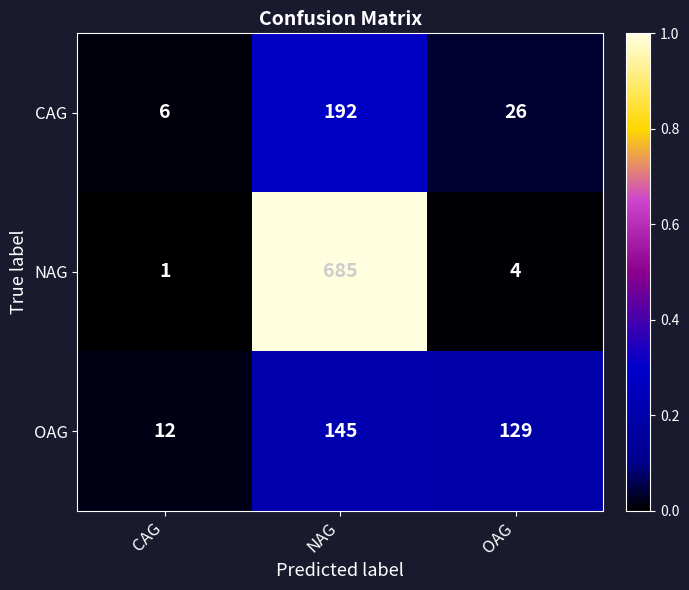

Reading left to right, transcribe all the data shown in this chart.

CAG: 6	192	26
NAG: 1	685	4
OAG: 12	145	129